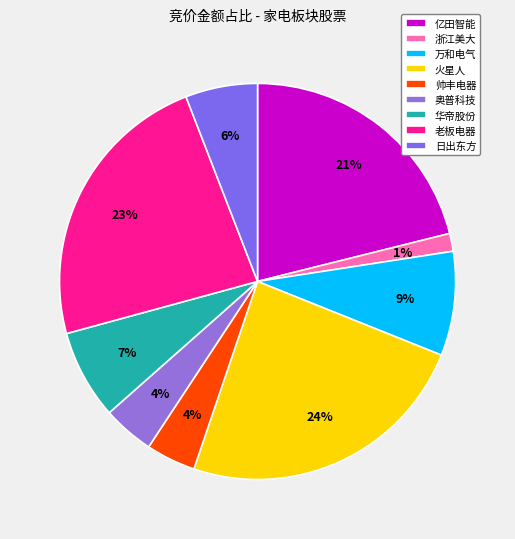

How many slices are in this pie chart?

9